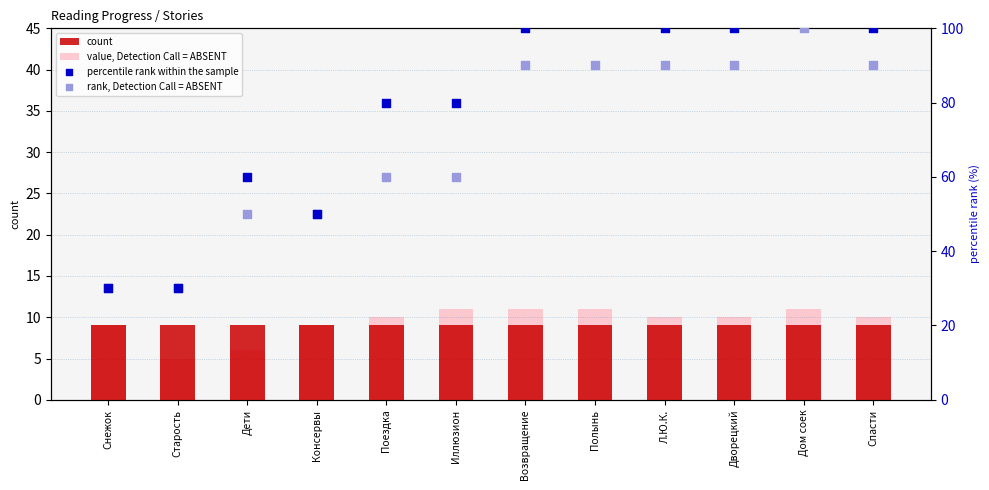

At which category is the sum across all series the highest?

Дом соек